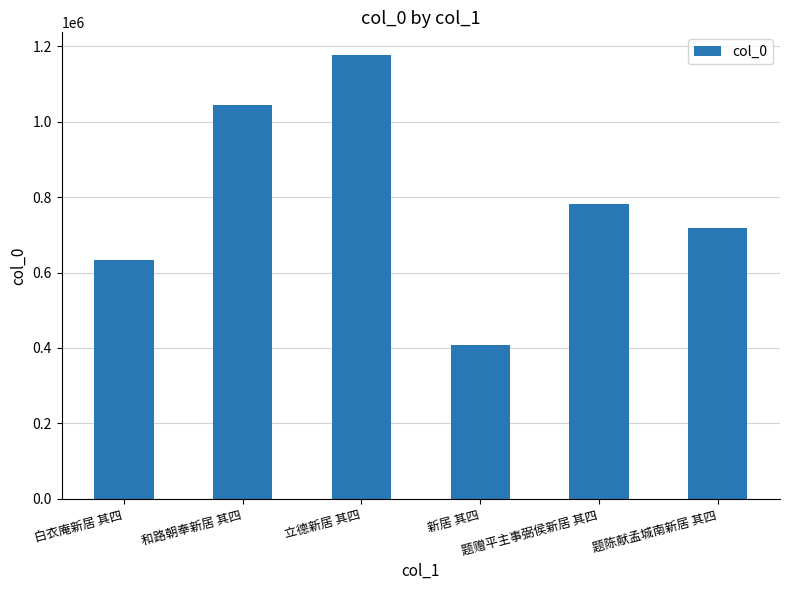

What position from the left is 白衣庵新居 其四?

1